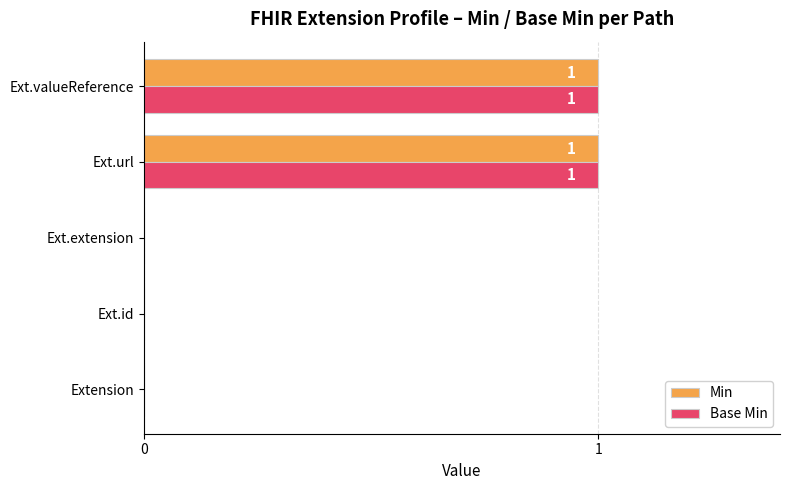

The Min series shows 0 at Extension. True or false?

True